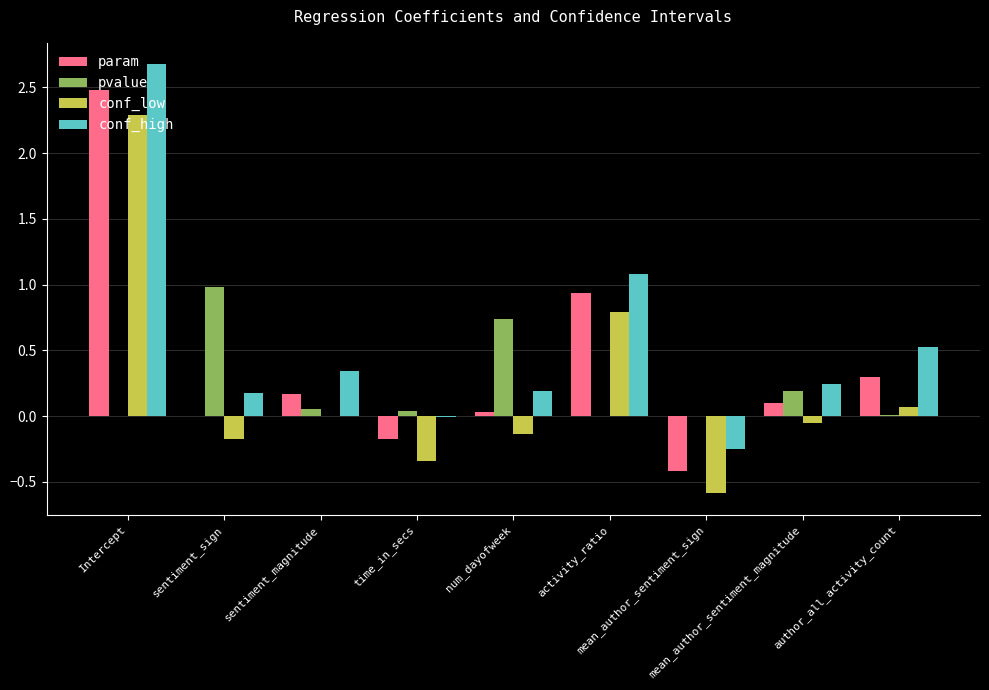

What is the maximum value shown in the chart?

2.7